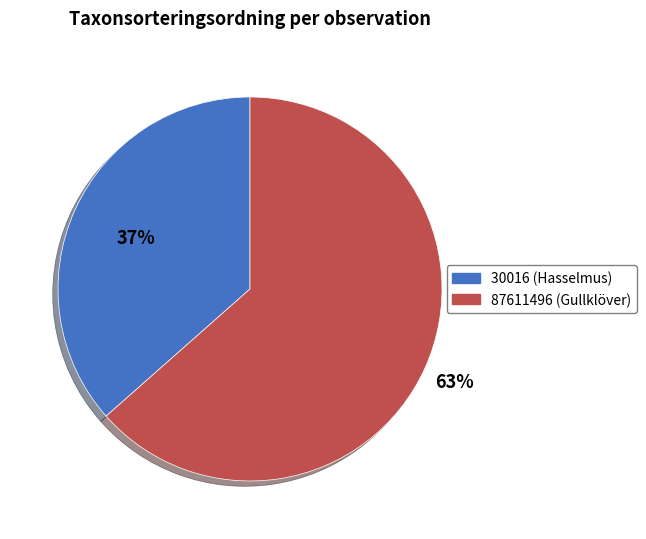

How many segments does this pie chart have?

2